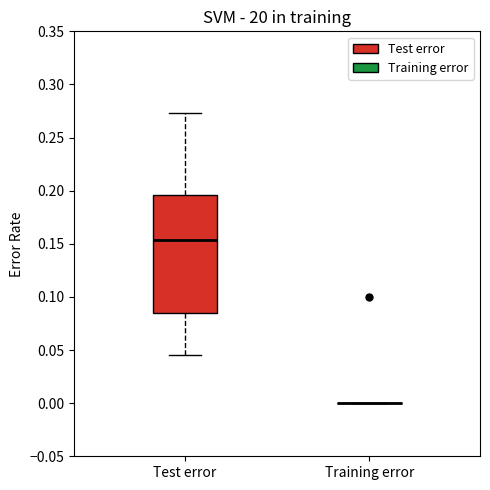

Where is the lower edge of the box for Test error on the y-axis? The values are not printed on the chart, so give them approximately, as read against the axis.

0.085